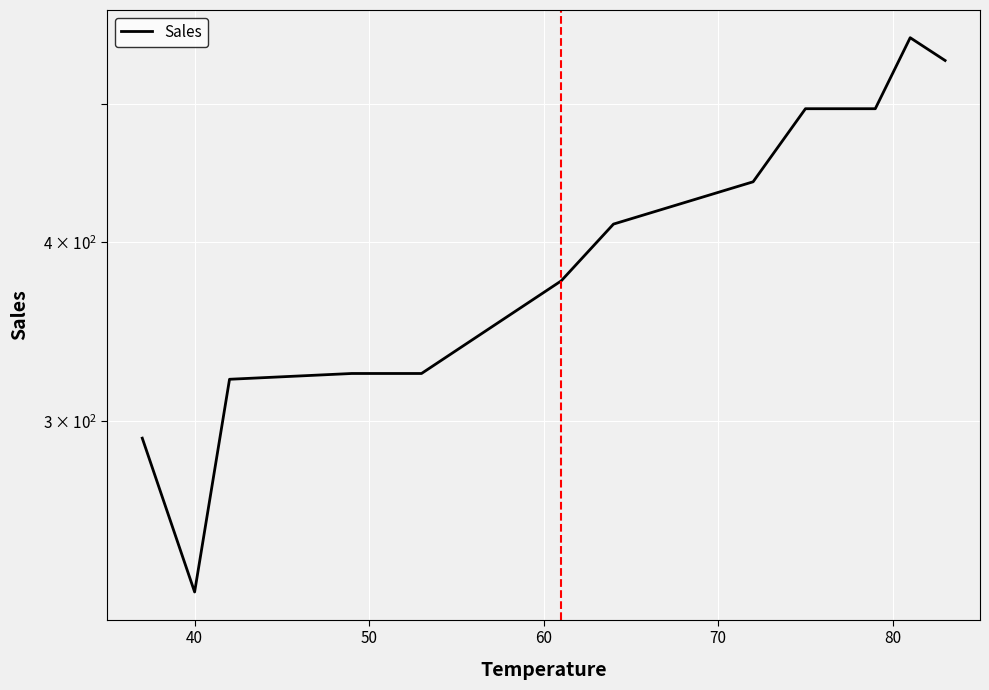

How many data points does each series have?

12